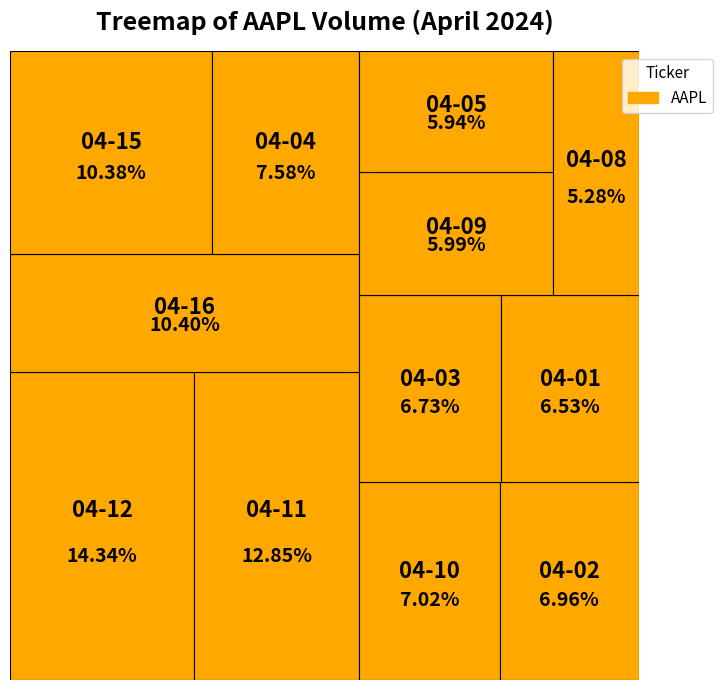

To the nearest percent, what is the combined percentage of 2024-04-11 and 2024-04-04?

20%